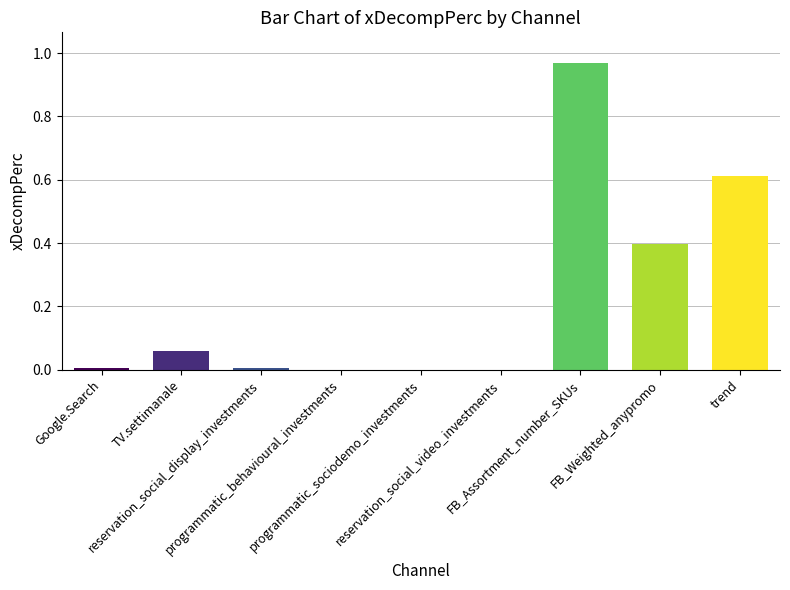

Are the bars horizontal?

No